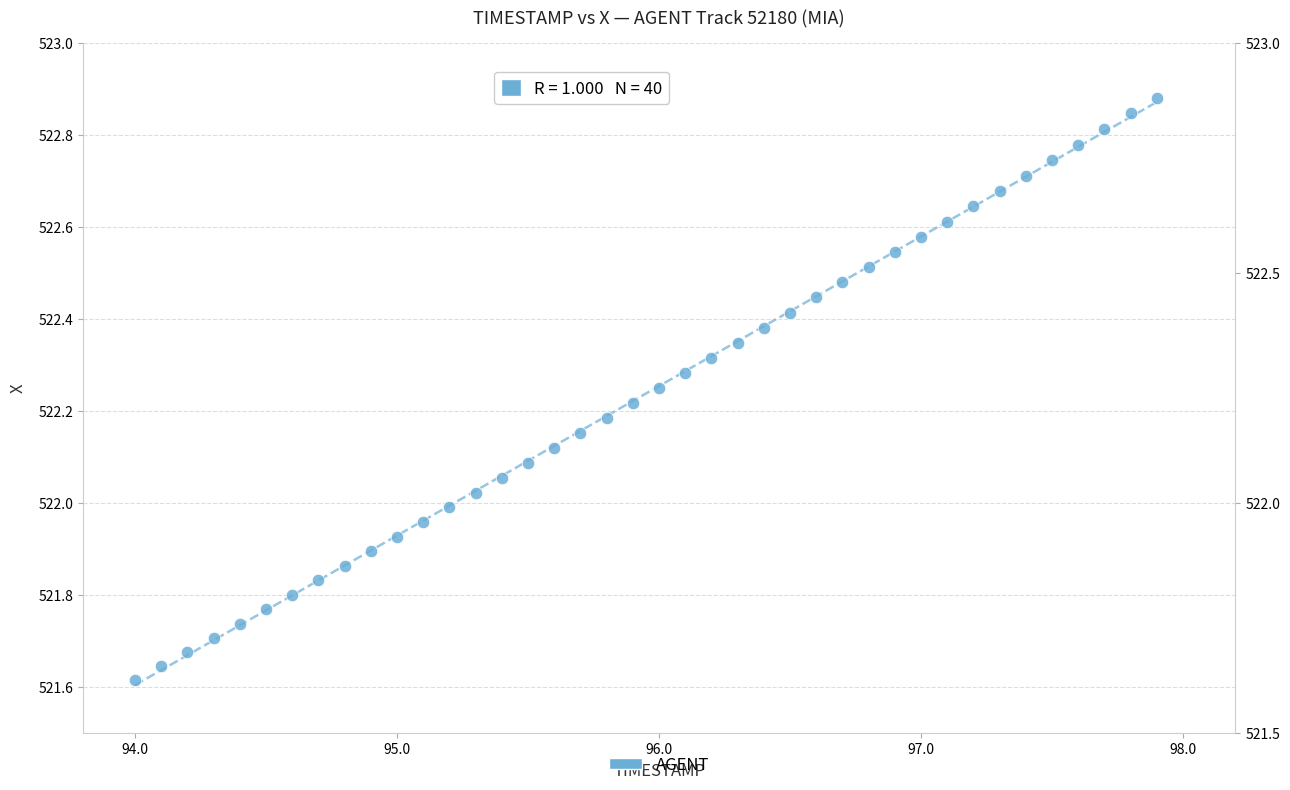

What is the range of X values (max minus min)?

3.9